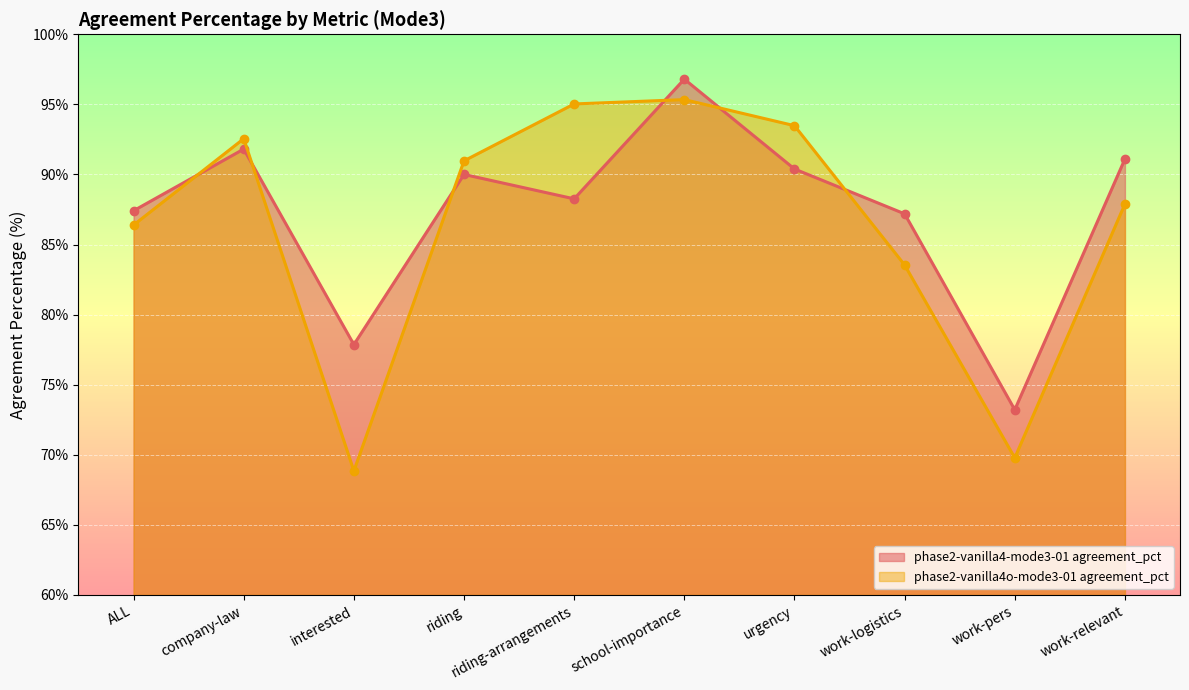

What is the minimum value shown in the chart?

68.8